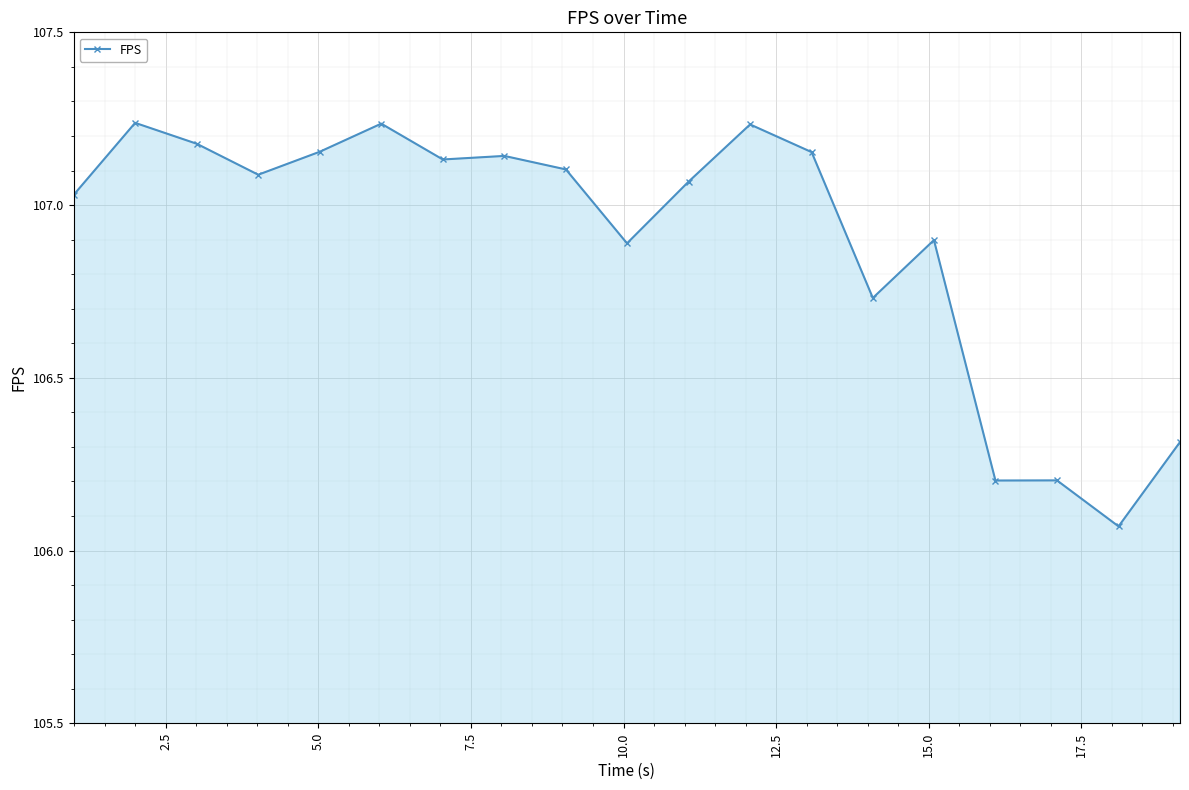

True or false: there are more than 1 points higher than both neighbors.

True